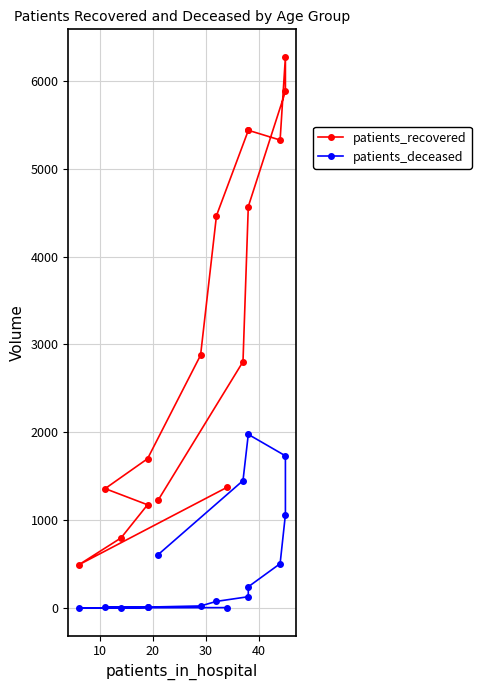

Reading left to right, list all the values displayed in this chart.

patients_recovered: 1375	492	799	1176	1360	1700	2878	4466	5435	5437	5326	6272	5879	4569	2804	1229
patients_deceased: 6	3	2	10	10	12	25	77	130	243	506	1064	1733	1977	1451	609